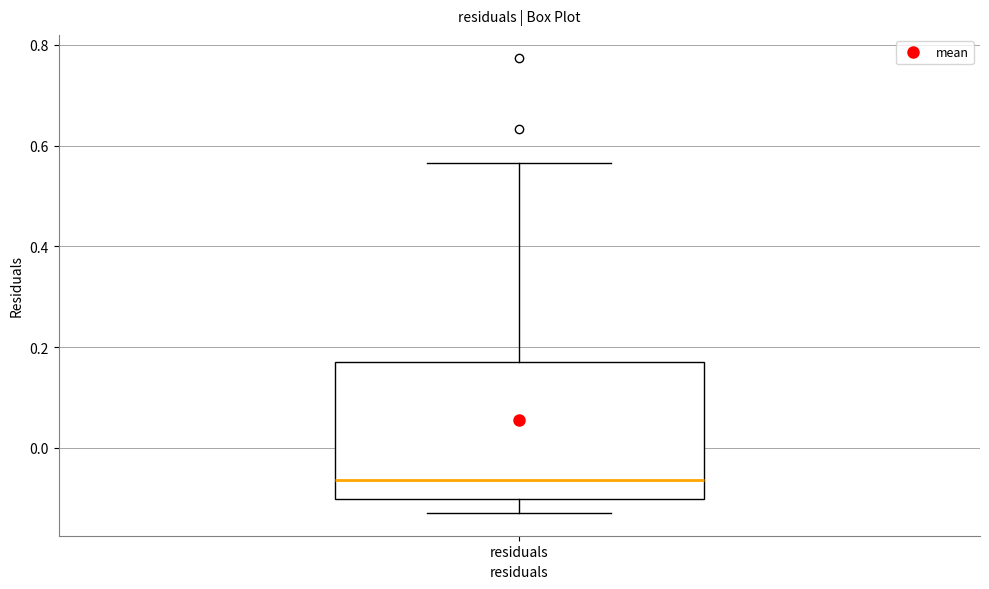

Transcribe this box plot: give where the median line is, the range the box spans, and where the two whiskers end, as read against the y-axis. The values are not printed on the chart, so give them approximately, as read against the axis.

median -0.06, box -0.10 to 0.16, whiskers -0.12 to 0.56